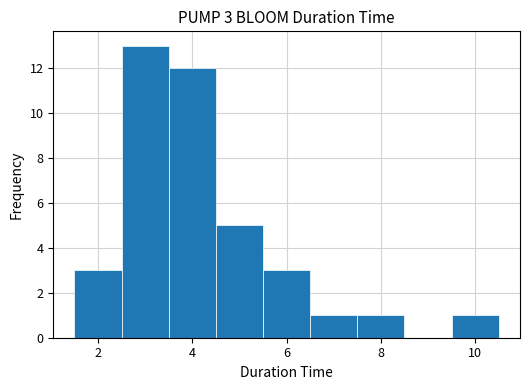

Which range on the x-axis has the tallest bar?

2.5 to 3.5